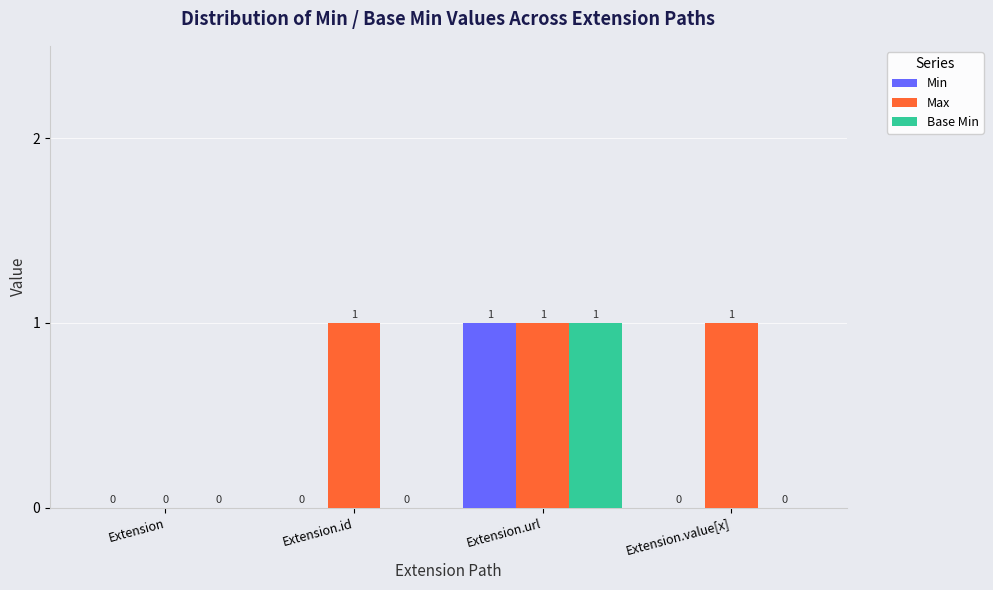

At which category is the sum across all series the highest?

Extension.url